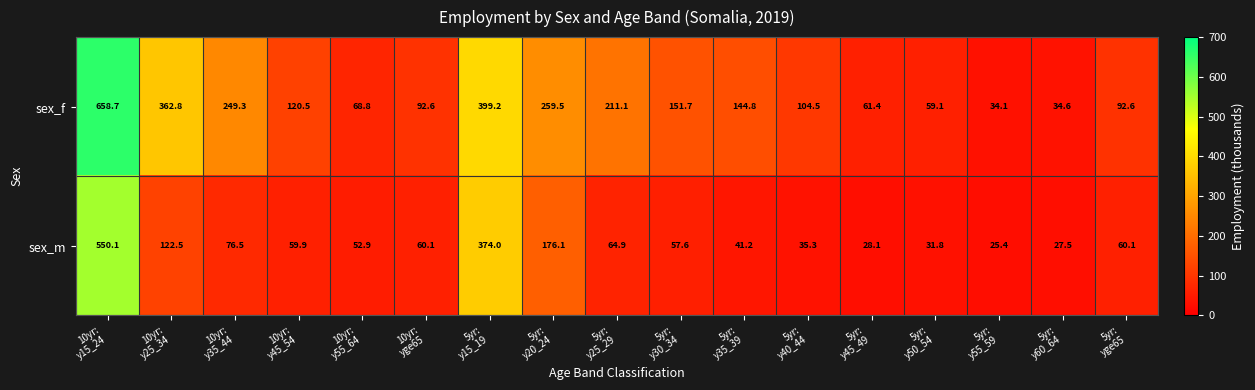

What is the sum of all sex_f values?

3105.3